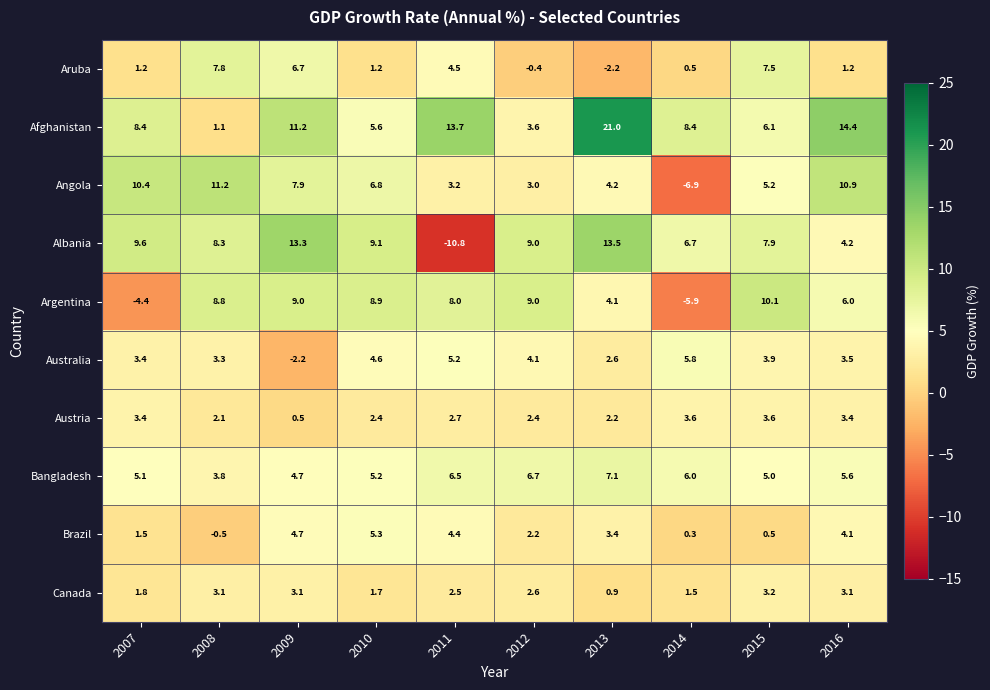

List the series in order of their peak value, highest first.

Afghanistan, Albania, Angola, Argentina, Aruba, Bangladesh, Australia, Brazil, Austria, Canada